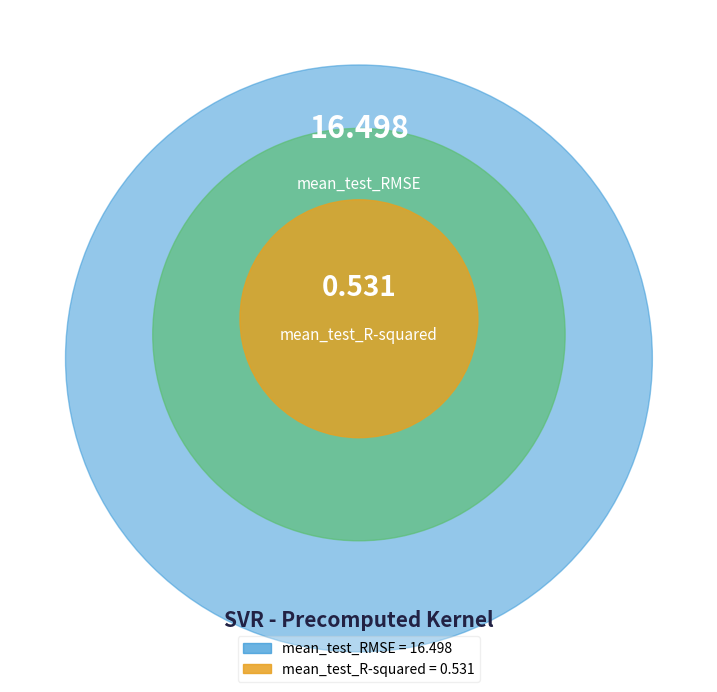

How many slices are in this pie chart?

2